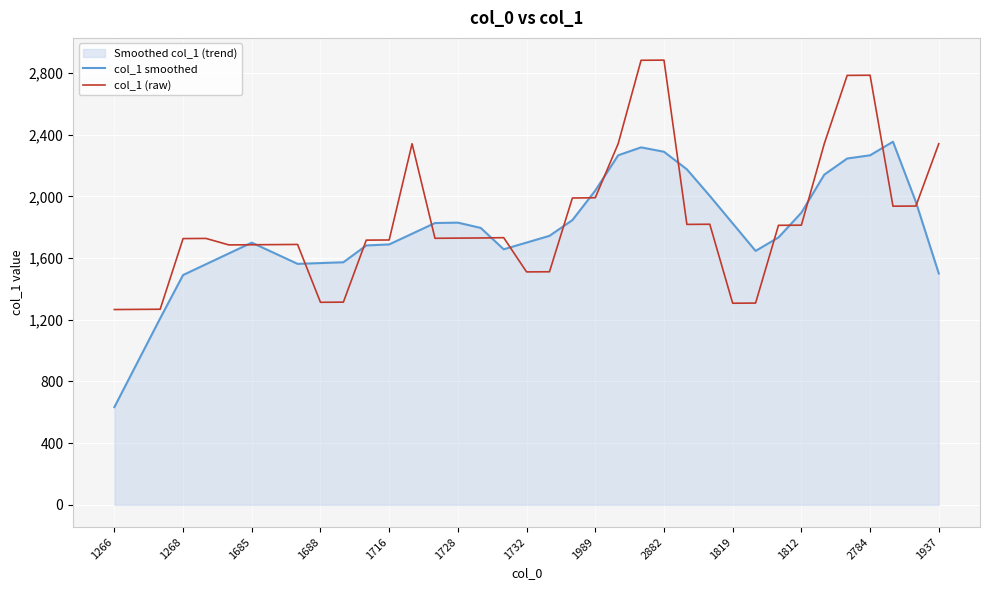

Between 1688 and 1989, which series saw the biggest shift?

col_1 (raw)